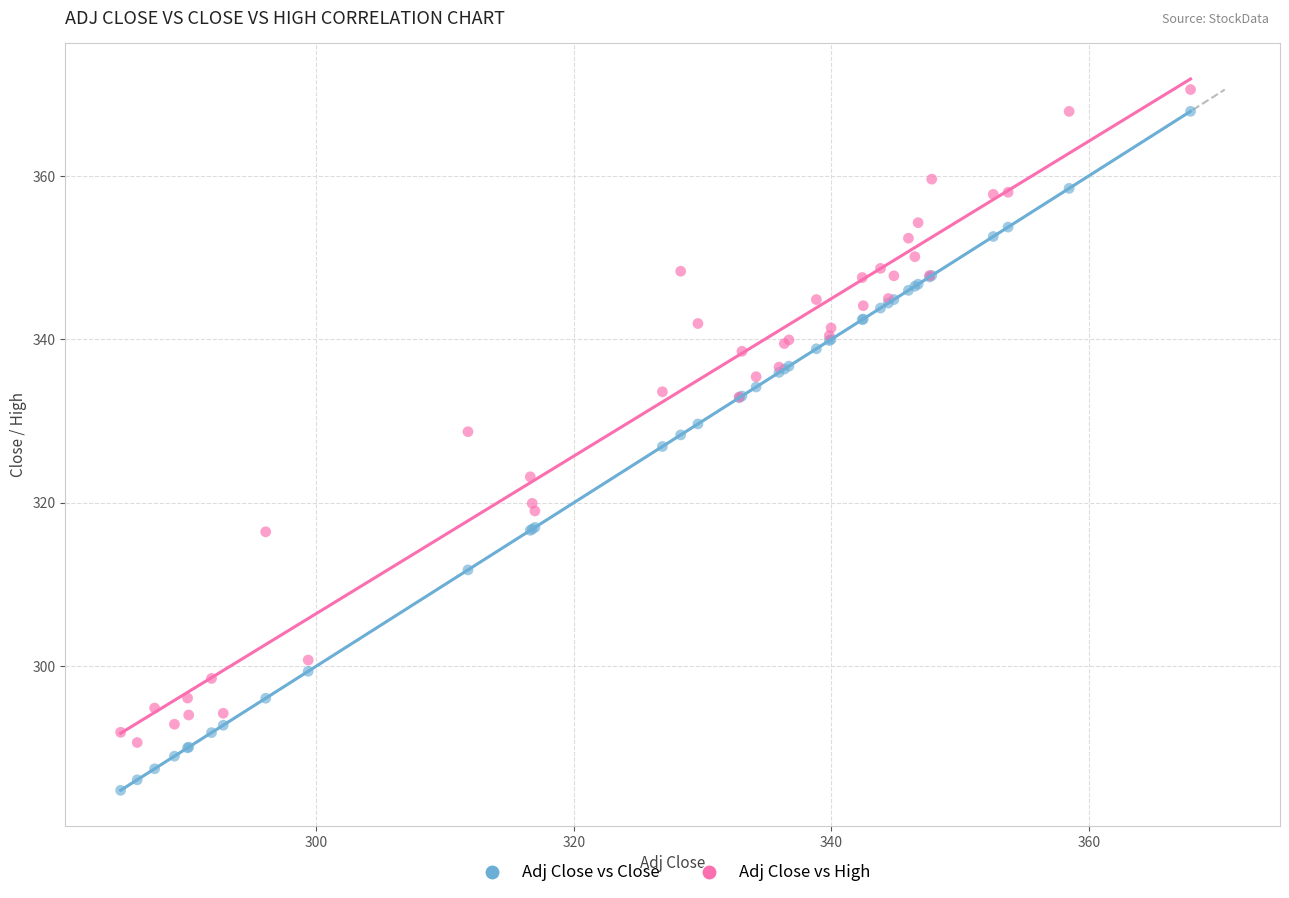

Which series contains the lowest Y value?

Adj Close vs Close